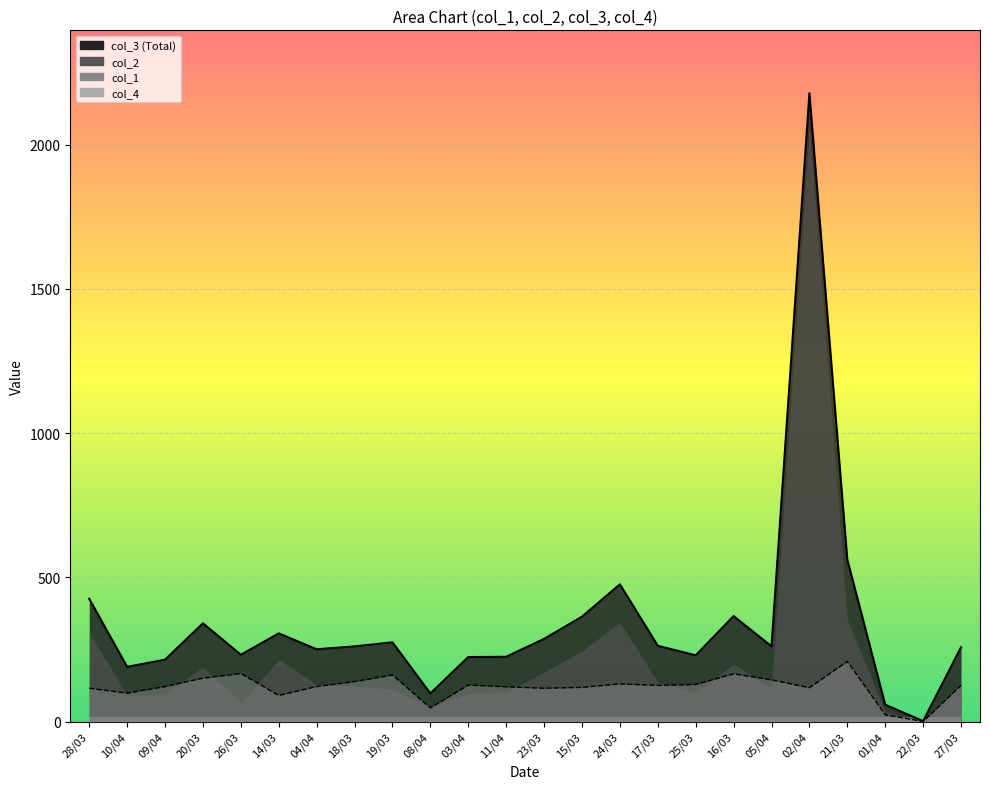

What is the difference between the col_2 values at 22/03 and 05/04?

259